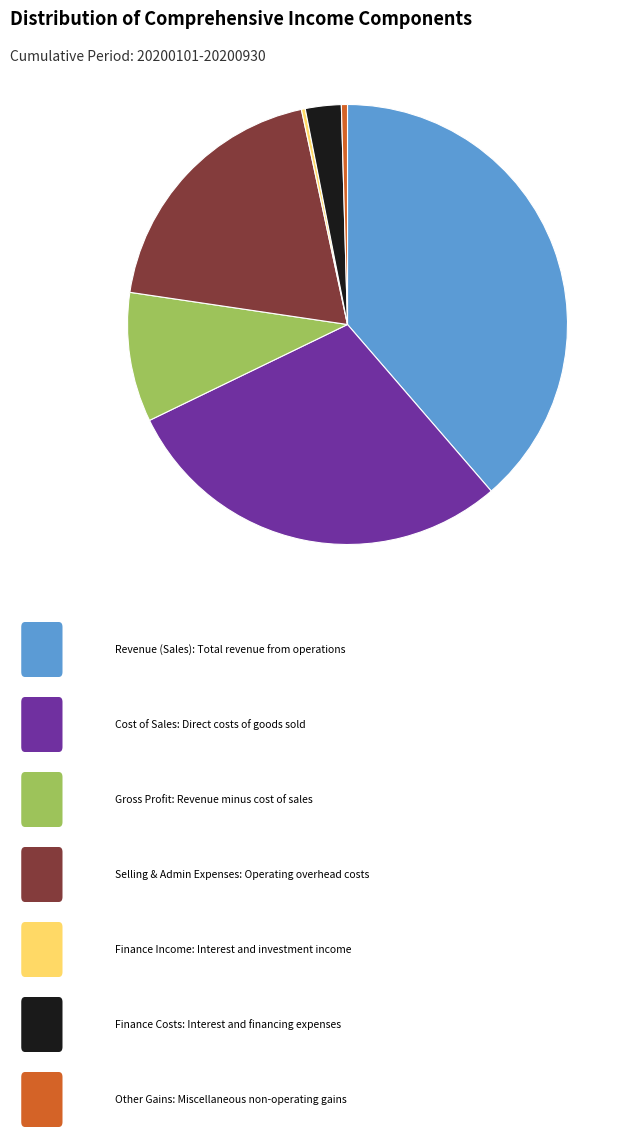

Is there a majority slice in this chart?

No